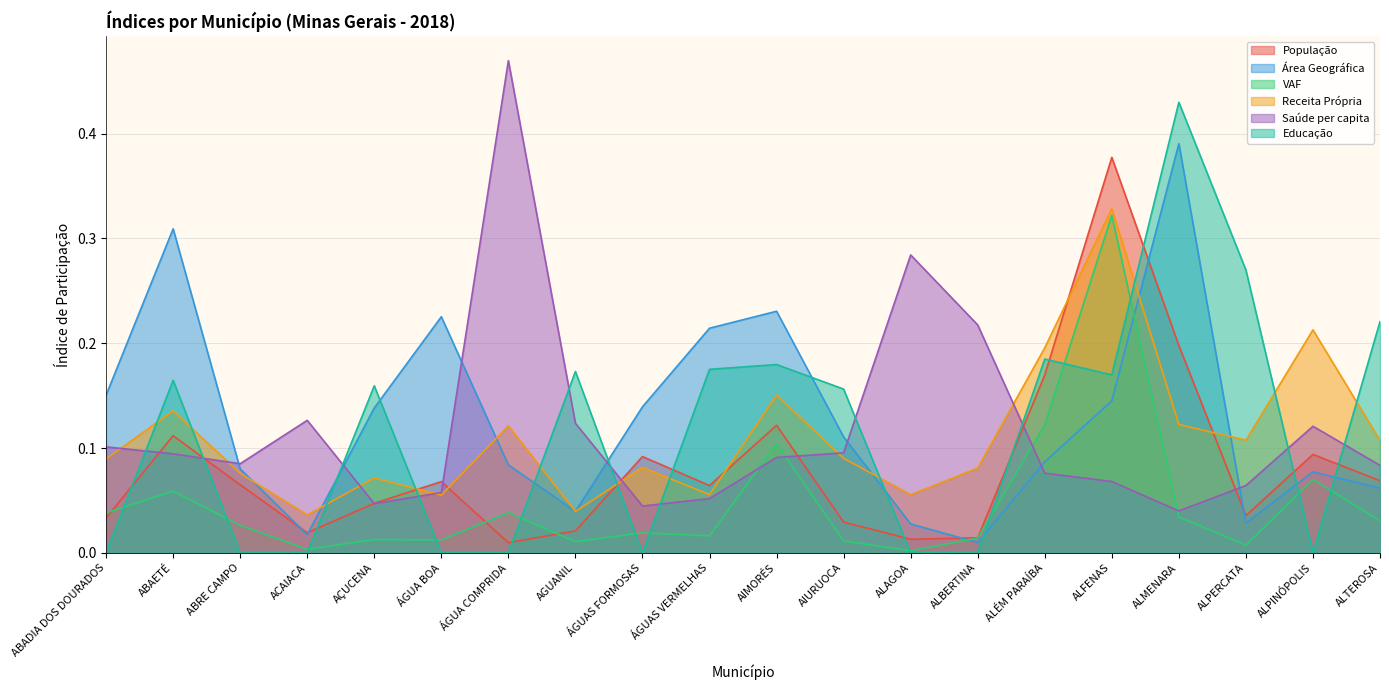

What is the sum of the População values at ALMENARA and AÇUCENA?

0.2